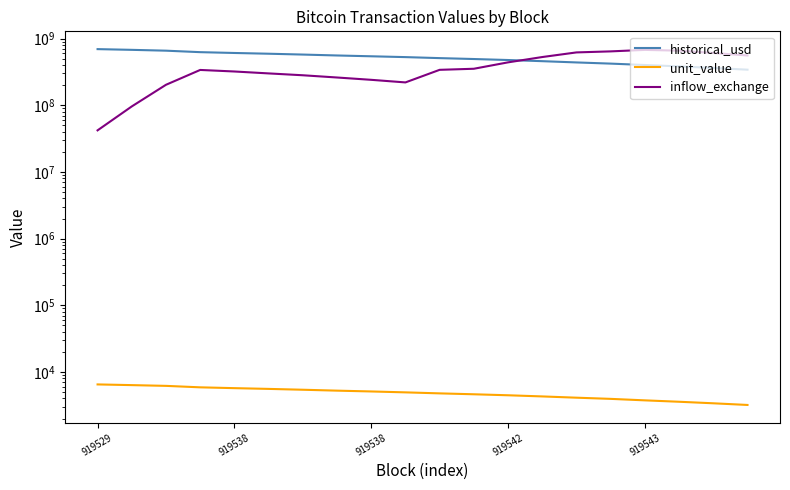

Which has a higher value, 19 or 919538?

919538